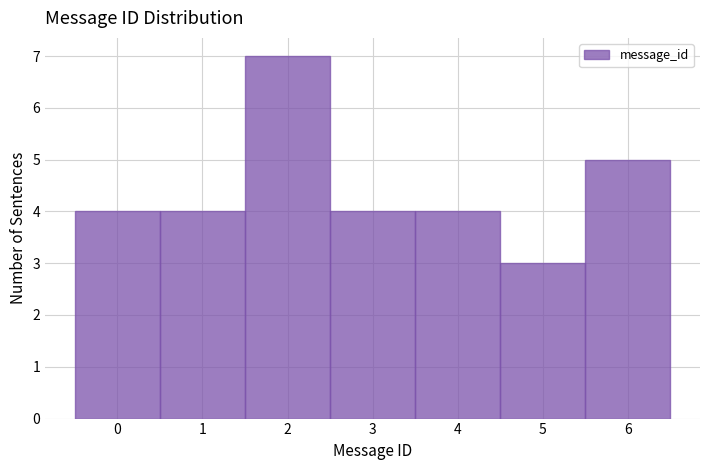

Reading left to right, transcribe this chart: for each bar, give the range it covers on the x-axis and its height. The values are not printed on the chart, so give them approximately, as read against the axis.

-0.5 to 0.5: 4
0.5 to 1.5: 4
1.5 to 2.5: 7
2.5 to 3.5: 4
3.5 to 4.5: 4
4.5 to 5.5: 3
5.5 to 6.5: 5